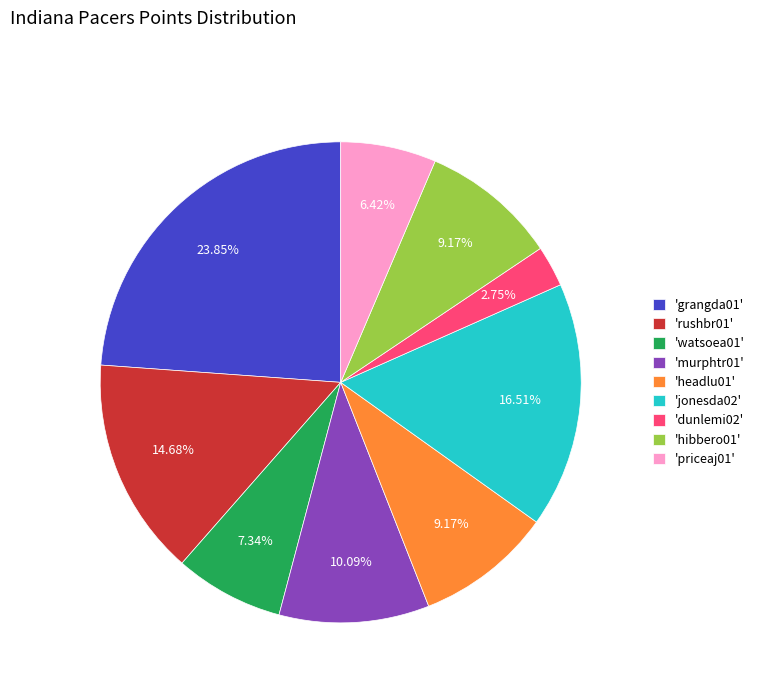

Do 'dunlemi02' and 'grangda01' together represent more than half of the pie?

No